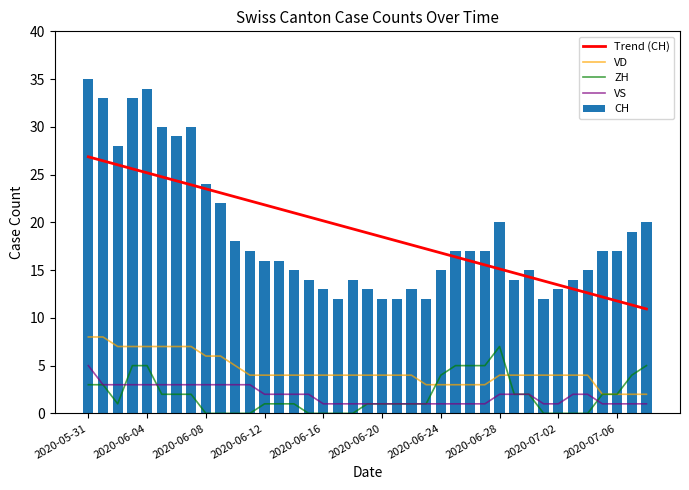

Between 22 and 13, which is larger?

13